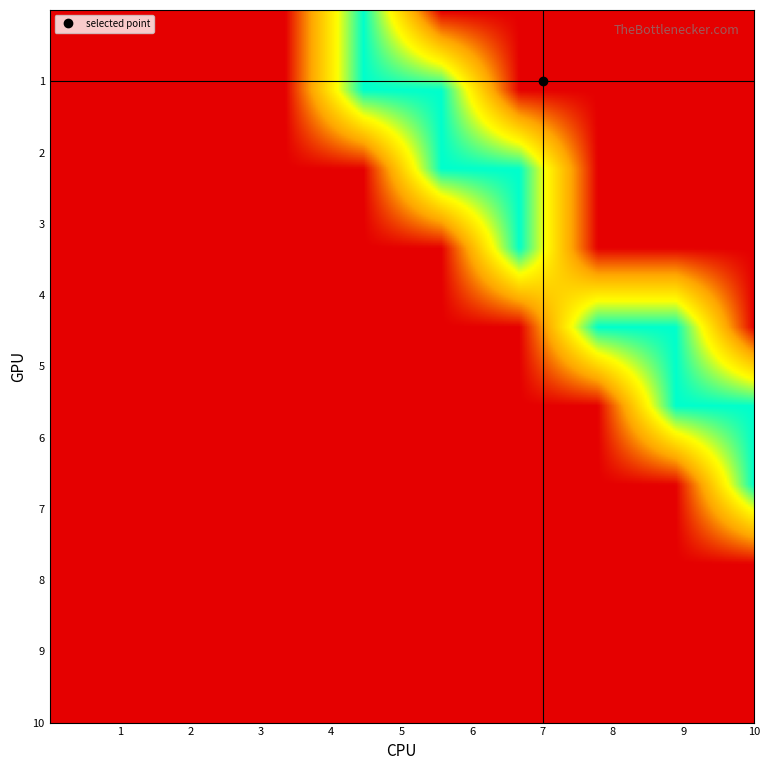

What is the spread (max minus min) of values at 7?

1